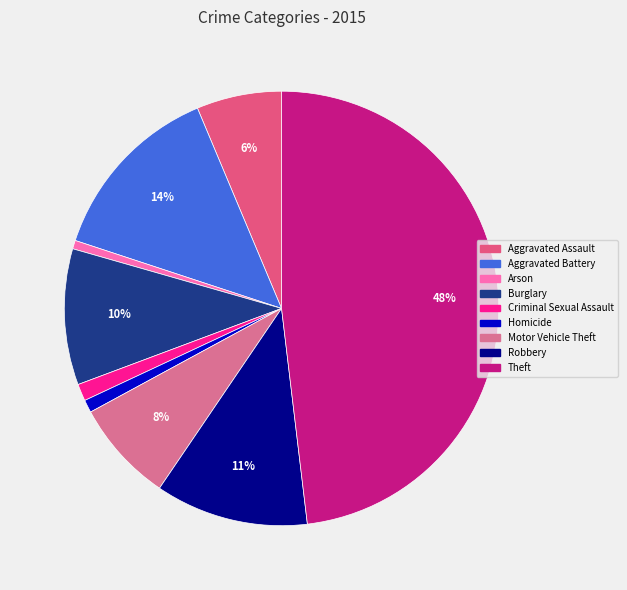

Which slice is the largest?

Theft